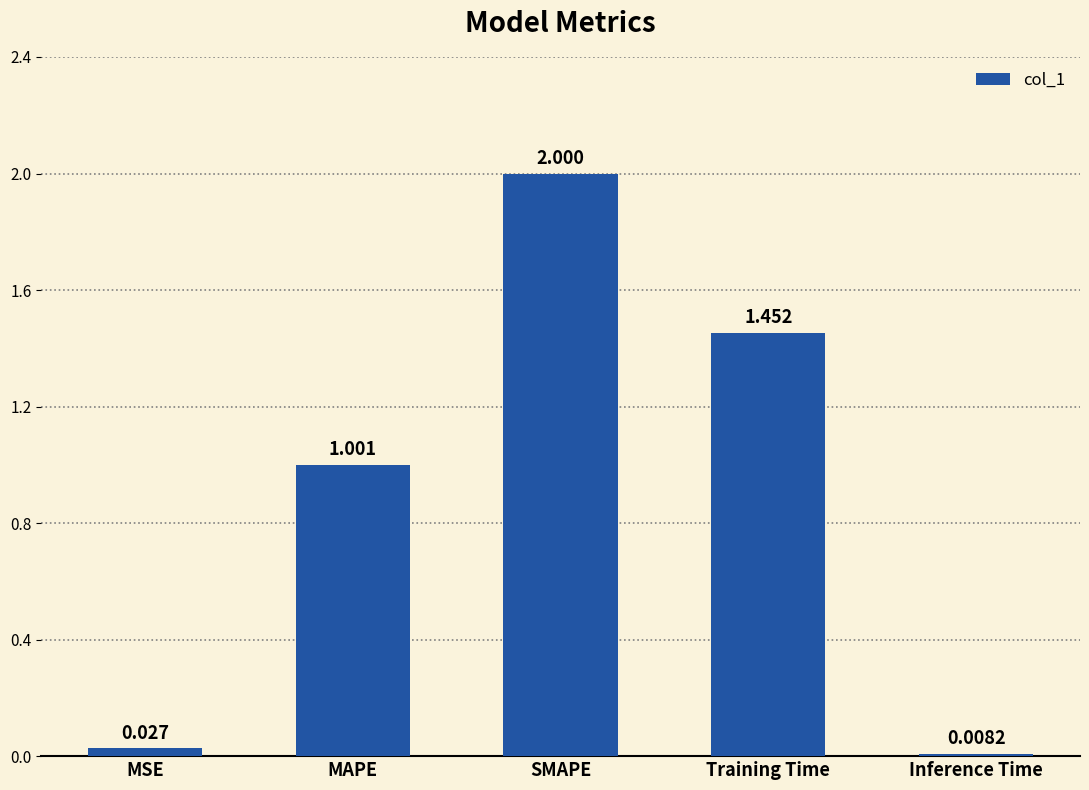

Rank the categories by value from lowest to highest.

Inference Time, MSE, MAPE, Training Time, SMAPE